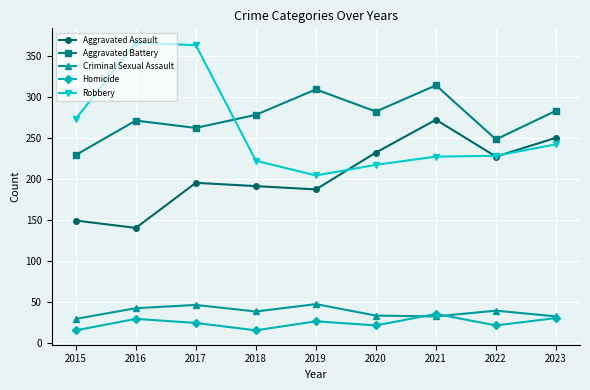

Is the value of Robbery at 2017 greater than the value of Aggravated Battery at 2016?

Yes